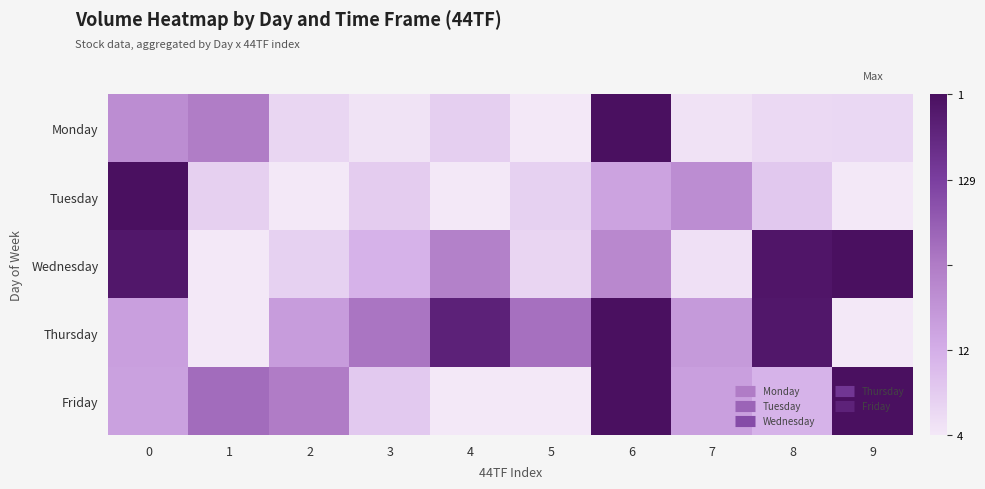

Which category has the highest value across all series?

6